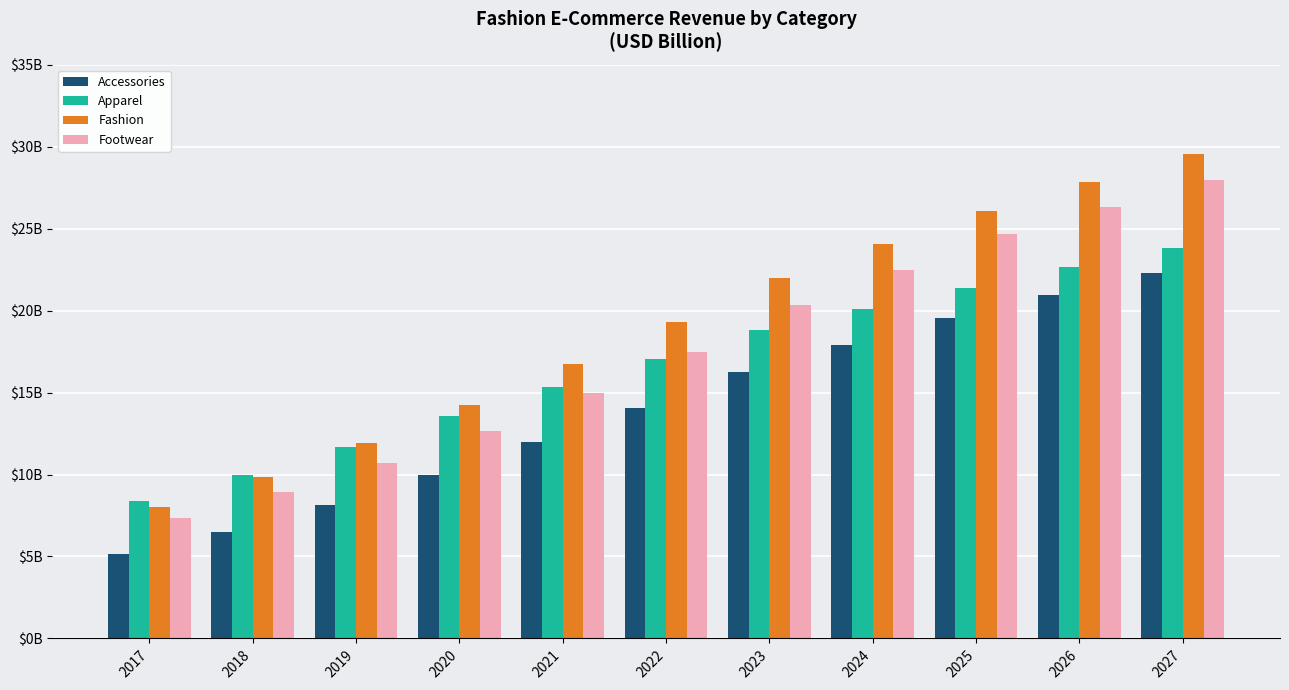

Which category has the highest value in the Accessories series?

2027